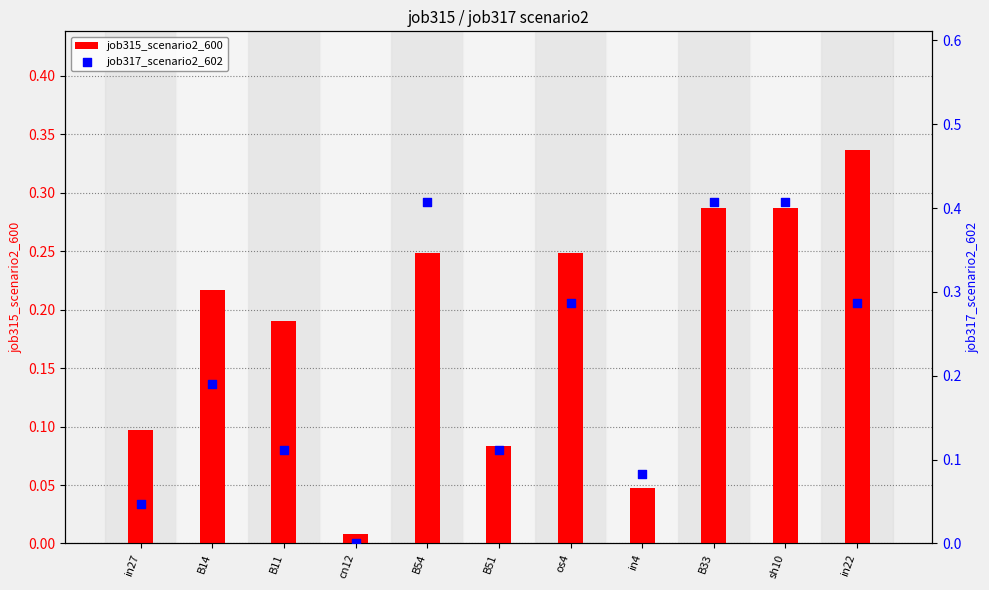

Which series contains the highest Y value?

job317_scenario2_602